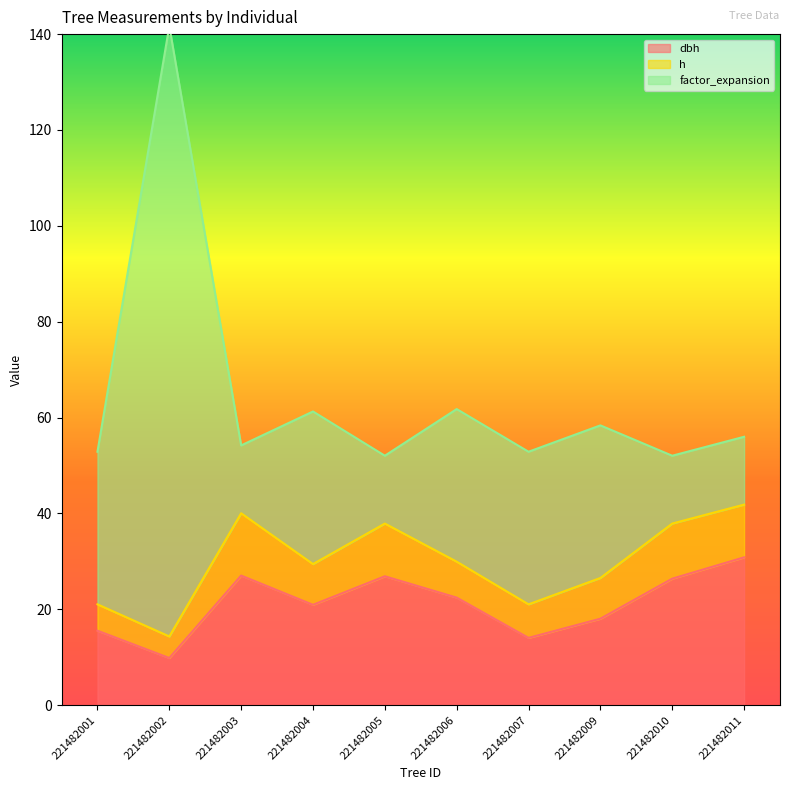

What value does the h series have at 221482010?

11.5